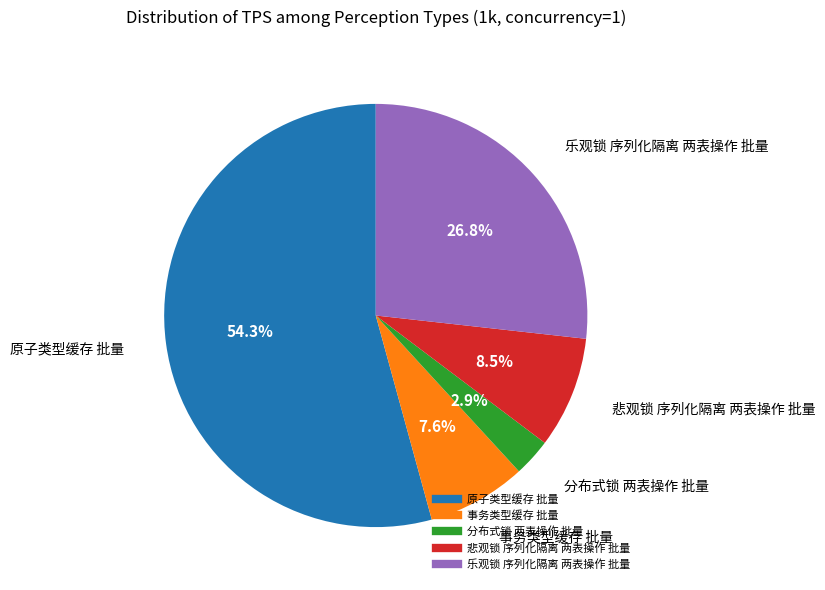

What is the smallest slice in the pie chart?

分布式锁 两表操作 批量